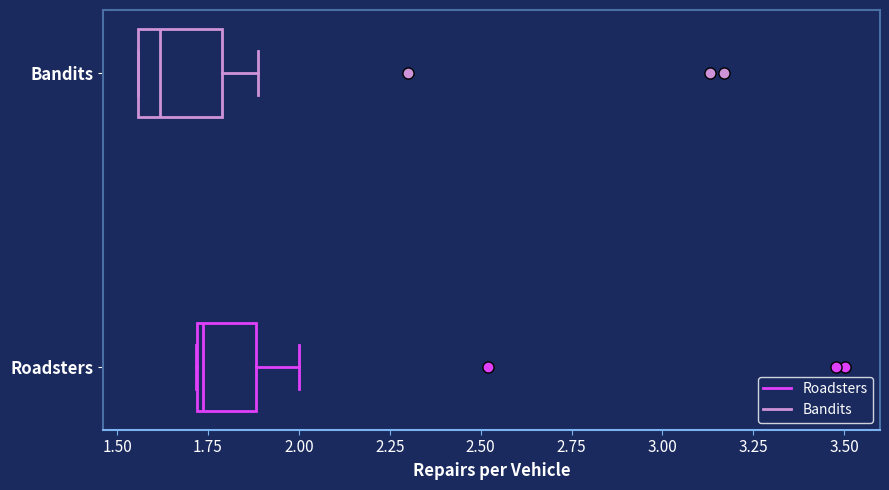

Which box's median line is the furthest to the right?

Roadsters